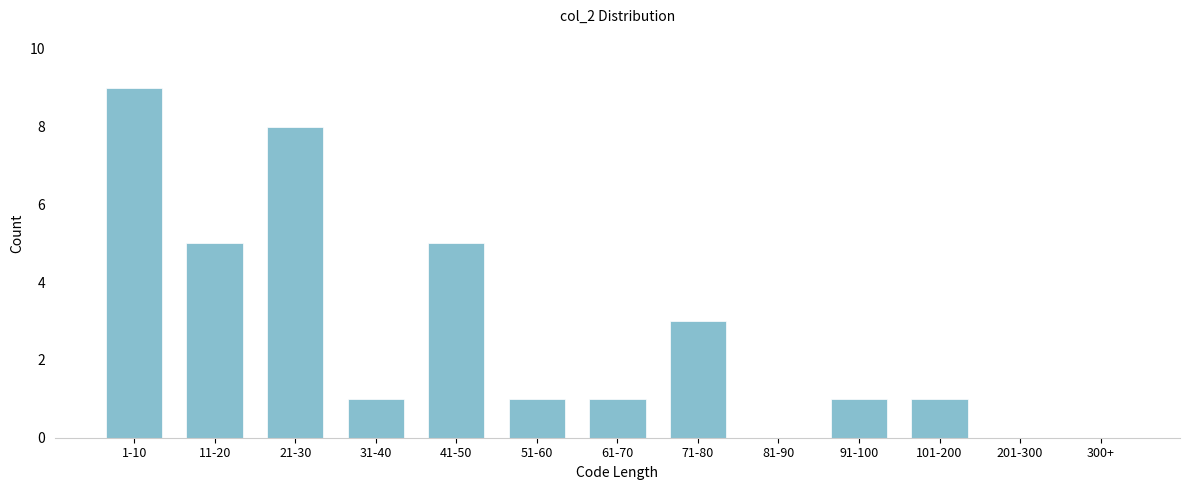

Reading right to left, transcribe all the data shown in this chart.

300+=0	201-300=0	101-200=1	91-100=1	81-90=0	71-80=3	61-70=1	51-60=1	41-50=5	31-40=1	21-30=8	11-20=5	1-10=9